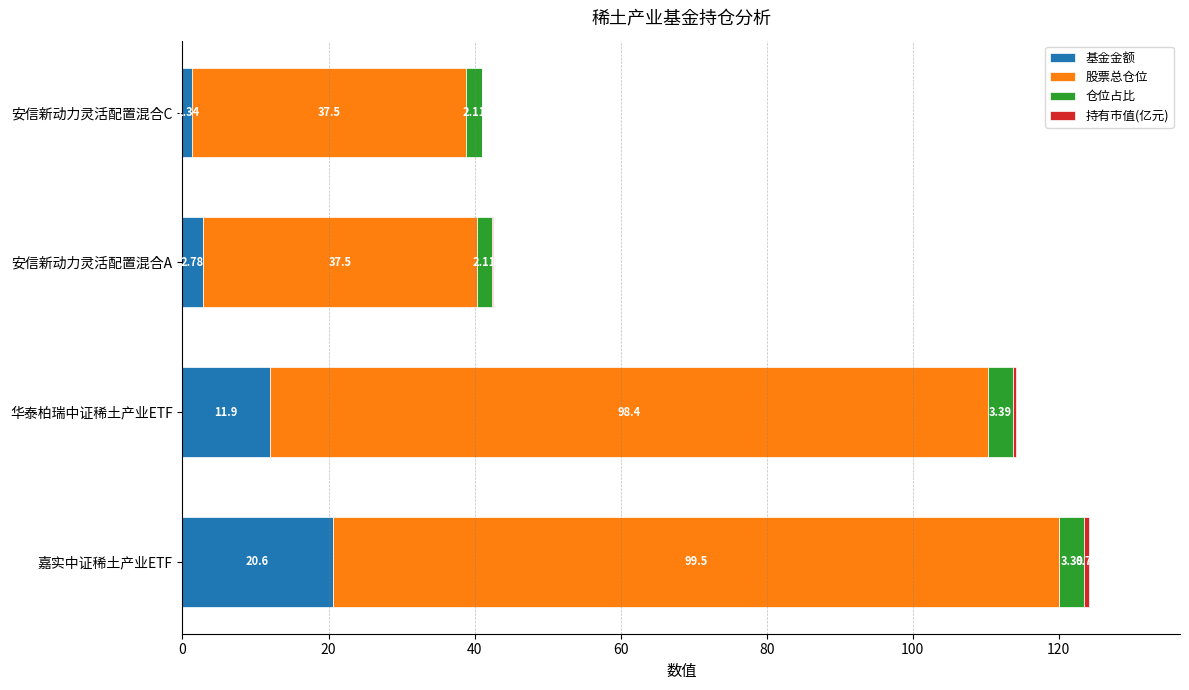

At which category is the sum across all series the highest?

嘉实中证稀土产业ETF